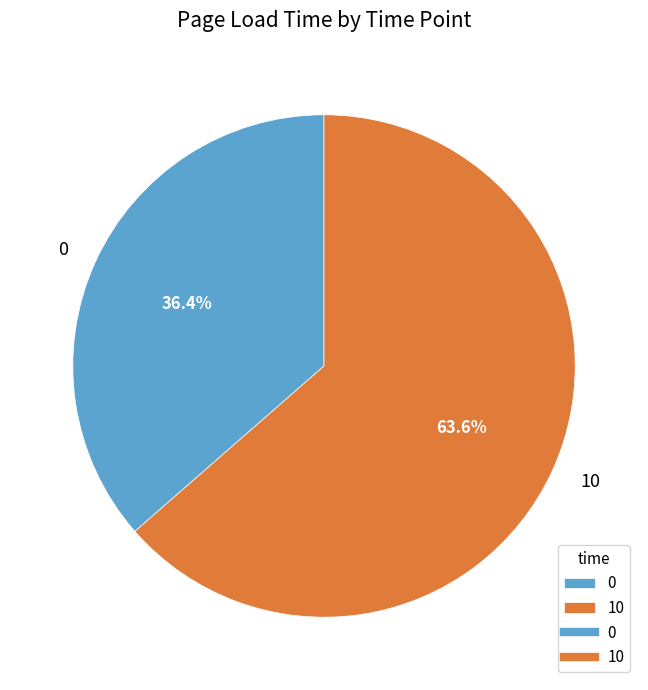

Which category has the biggest portion of the pie?

10